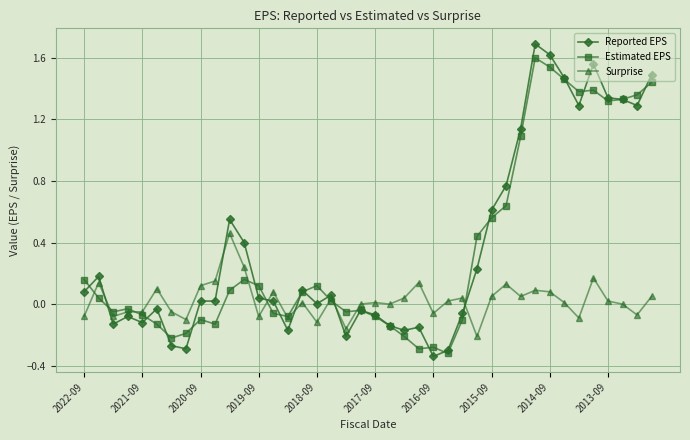

Which series has the largest range (max minus min)?

Reported EPS